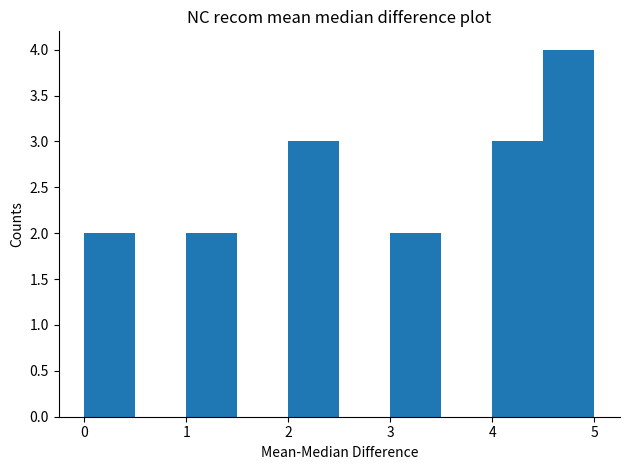

Which range on the x-axis has the tallest bar?

4.5 to 5.0